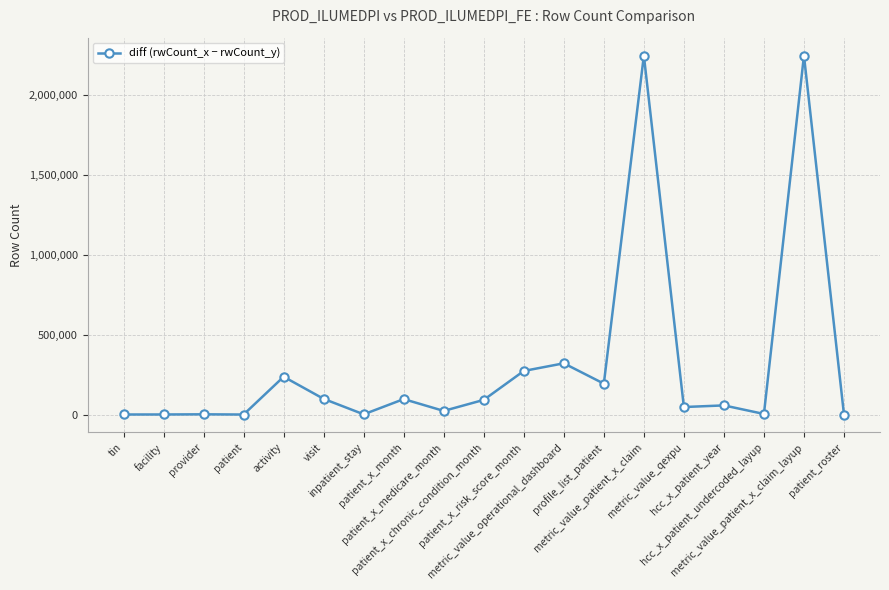

What is the average value?

312752